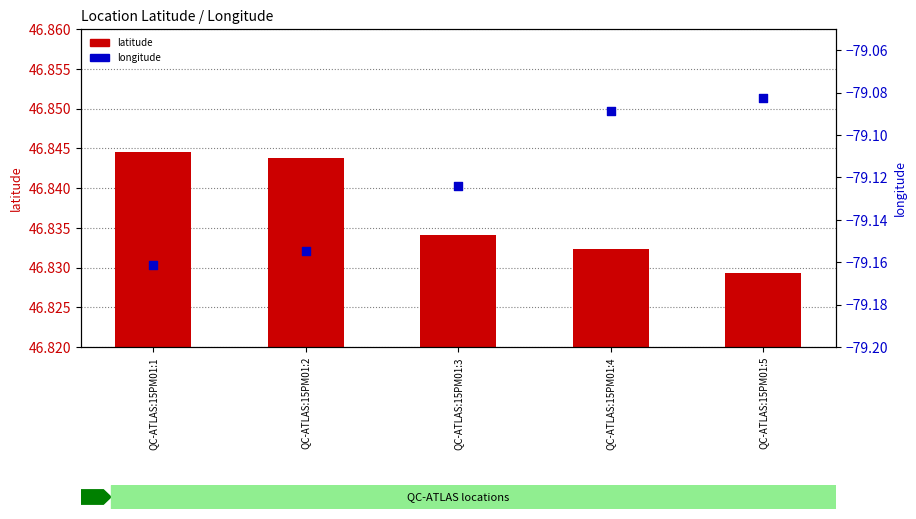

What is the total value across all series at QC-ATLAS:15PM01:4?

-32.3